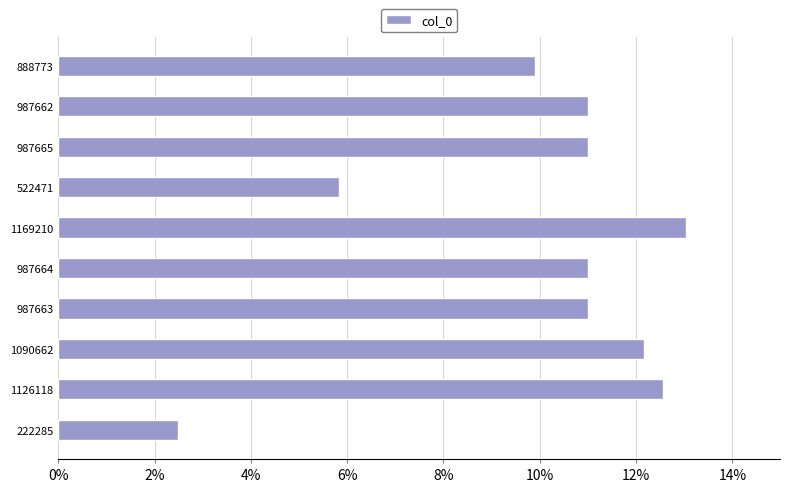

What is the minimum value shown in the chart?

2.5